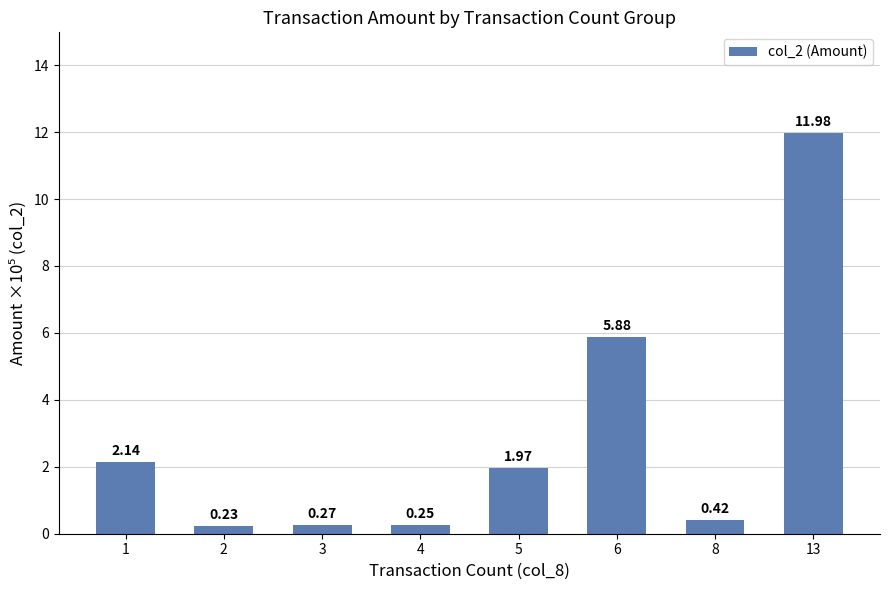

How many bars are there in total?

8